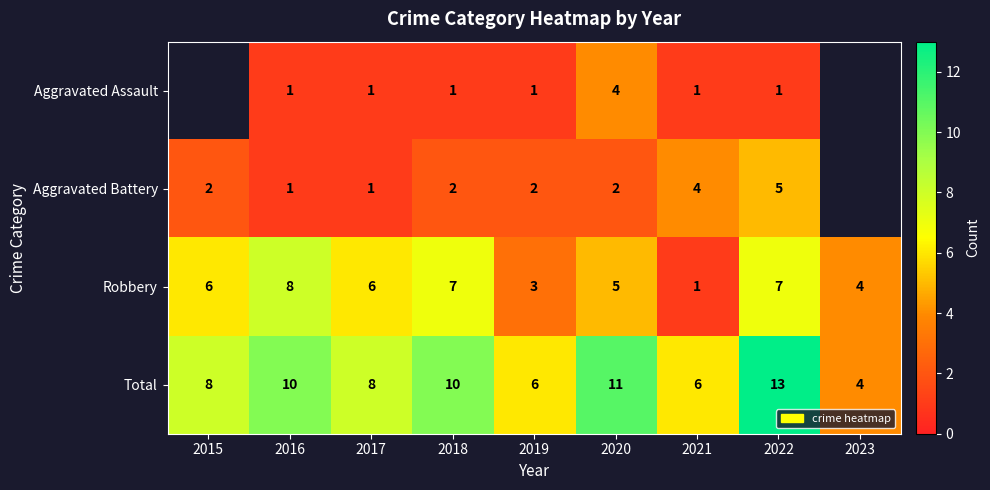

What is the sum of all Robbery values?

47